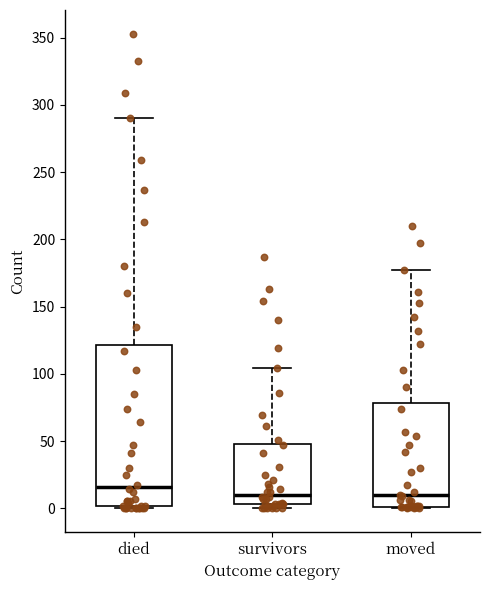

Reading left to right, read every box against the y-axis: the position of its median line, the range the box covers, and the ends of its whiskers. The values are not printed on the chart, so give them approximately, as read against the axis.

died: median 15, box 0 to 120, whiskers 0 to 290
survivors: median 10, box 5 to 50, whiskers 0 to 105
moved: median 10, box 0 to 80, whiskers 0 to 175